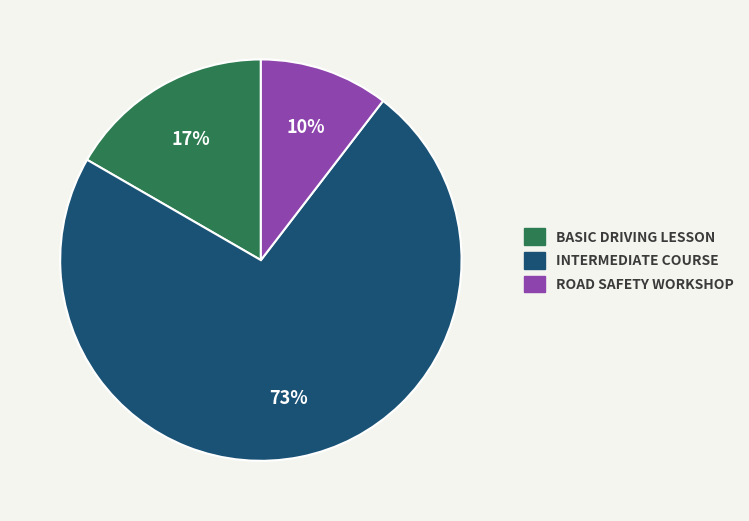

Is there any slice that represents more than half of the pie?

Yes